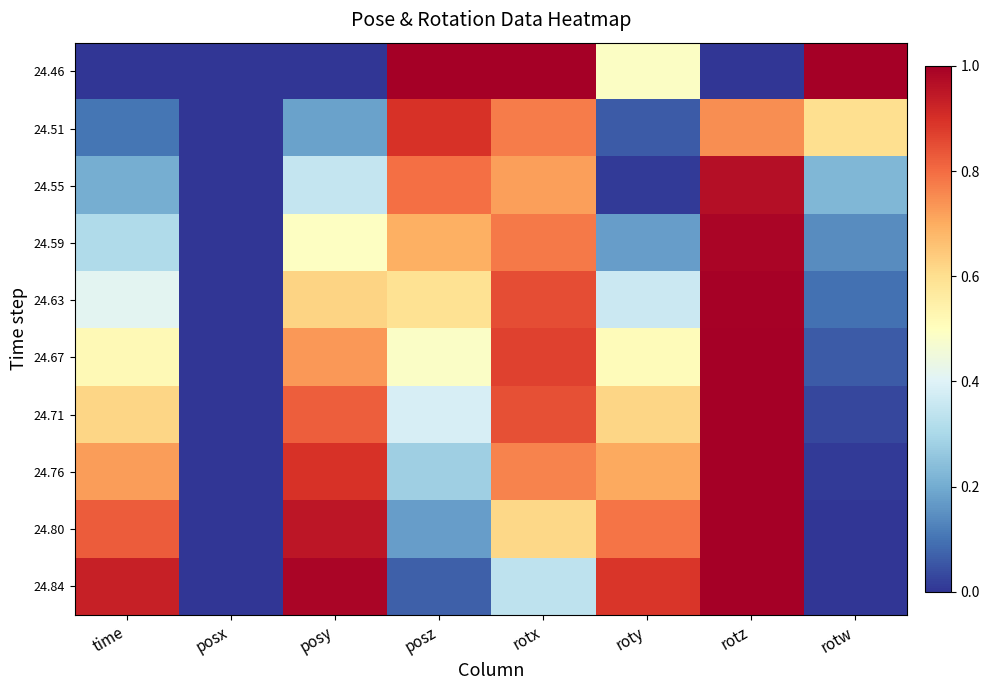

Which label corresponds to the largest value in the chart?

posz